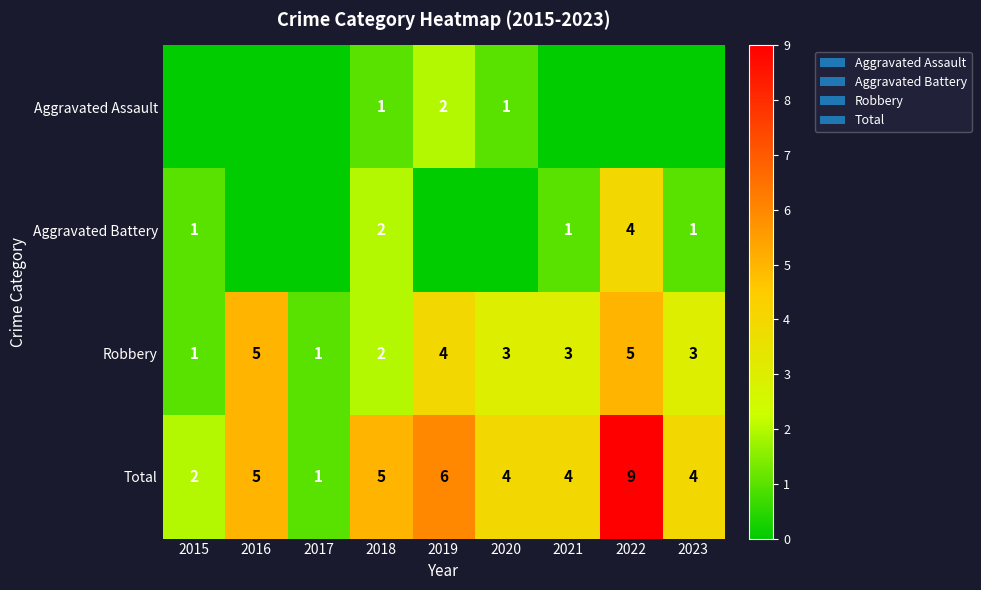

What is the average value of the Robbery series?

3